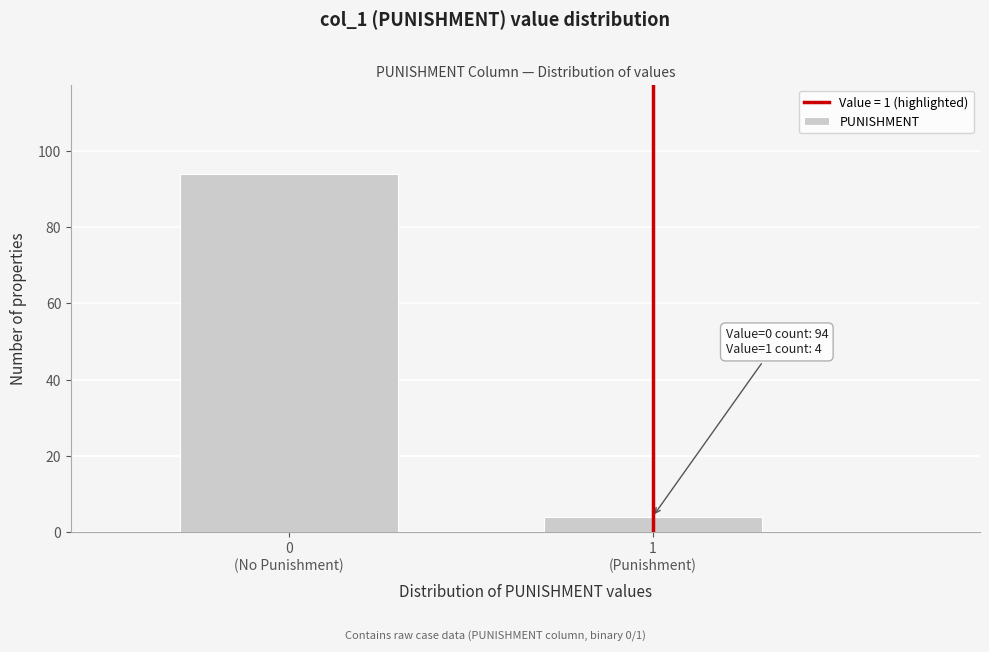

Reading left to right, what are all the values shown in this chart?

94	4